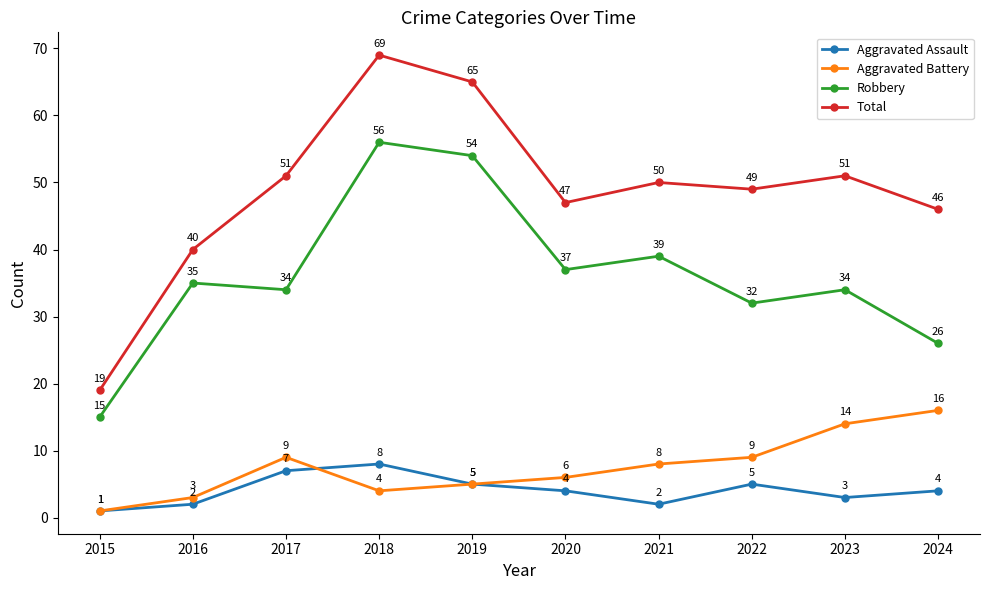

What is the value of the Aggravated Assault point at the 5th from the left?

5